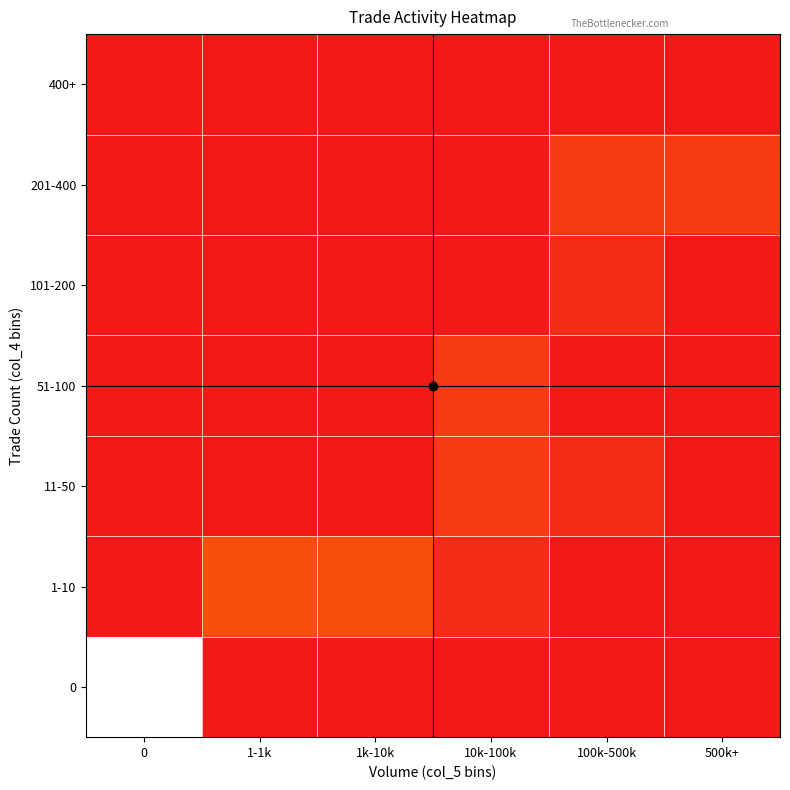

Between 1k-10k and 500k+, which series saw the biggest shift?

1-10